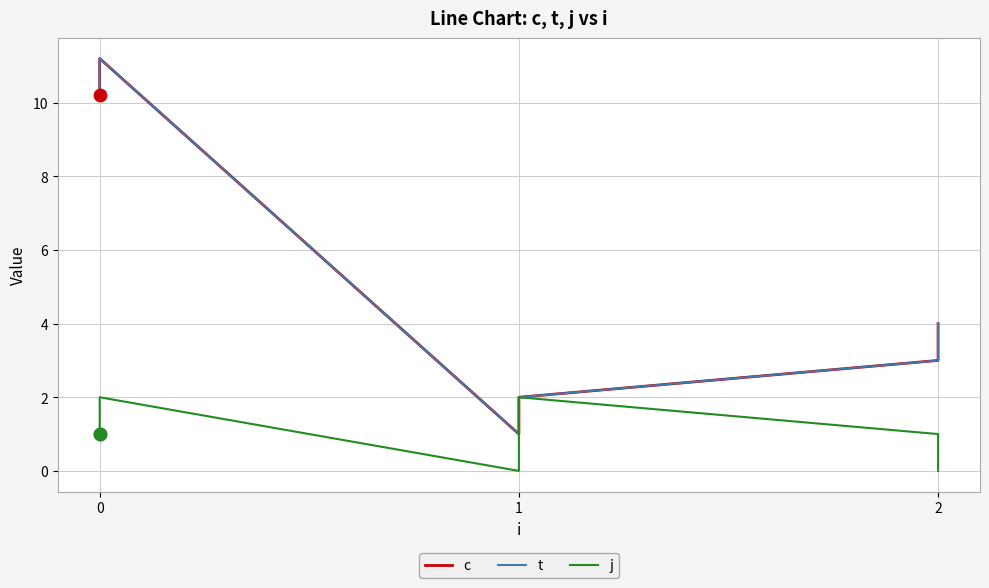

Which series has the largest total across all categories?

c